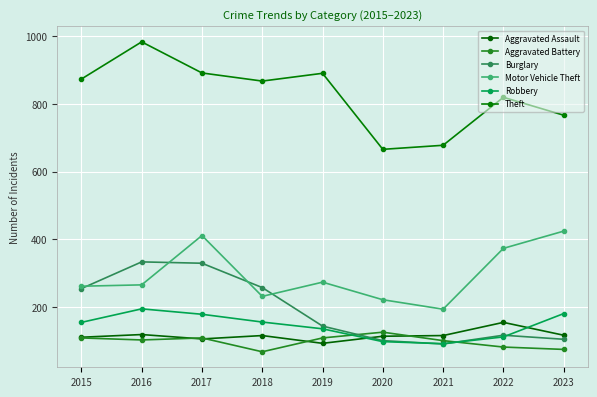

What is the difference between the maximum and minimum values in the Robbery series?

103